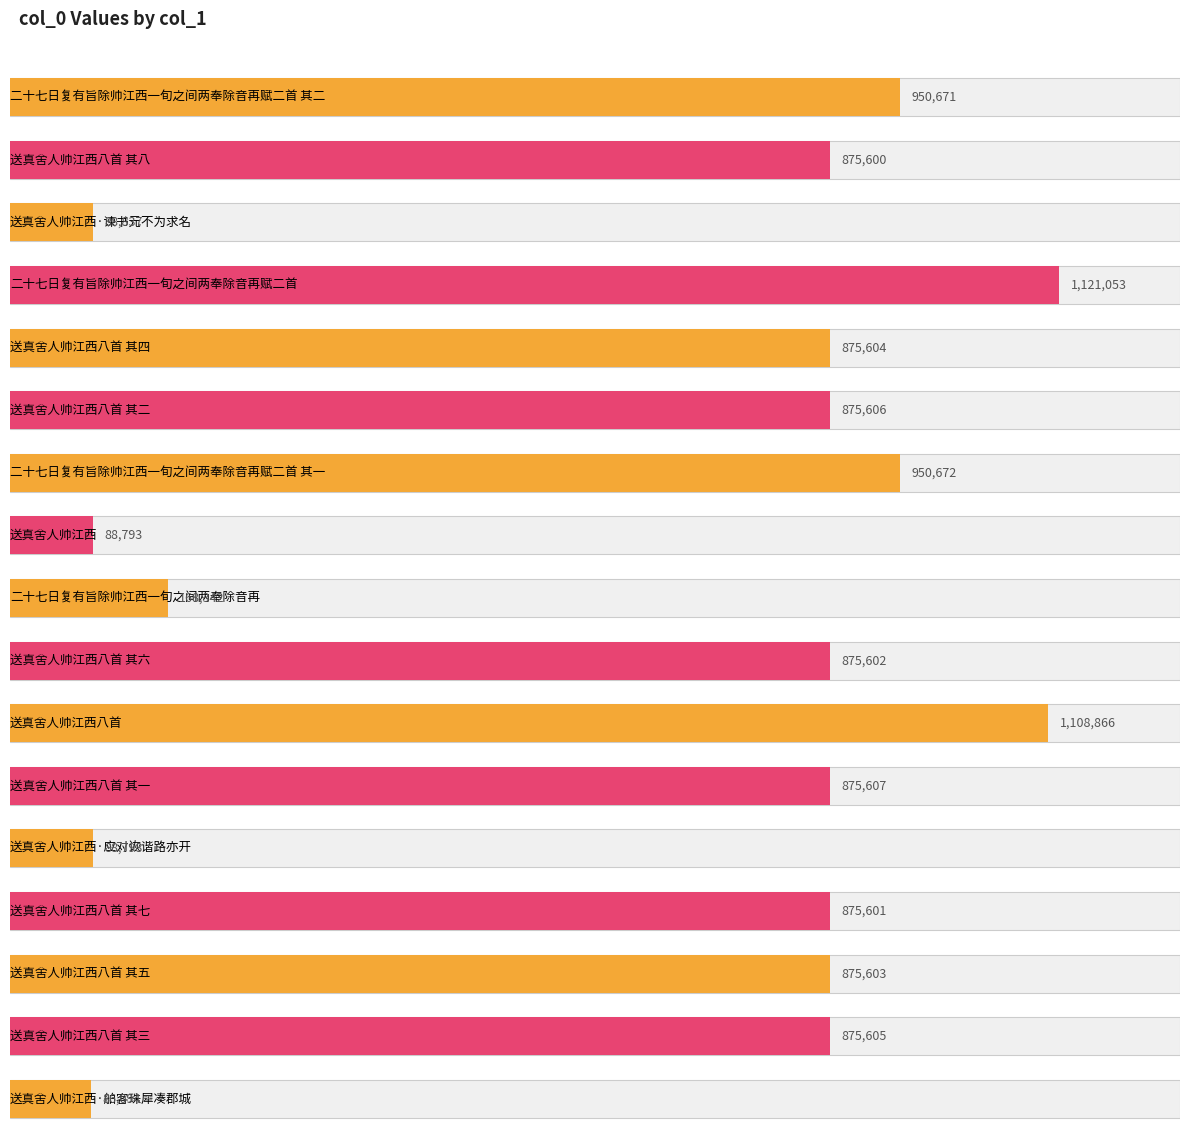

List the labels in order of value, smallest first.

送真舍人帅江西·舶客珠犀凑郡城, 送真舍人帅江西, 送真舍人帅江西·应对诙谐路亦开, 送真舍人帅江西·谏书元不为求名, 二十七日复有旨除帅江西一旬之间两奉除音再, 送真舍人帅江西八首 其八, 送真舍人帅江西八首 其七, 送真舍人帅江西八首 其六, 送真舍人帅江西八首 其五, 送真舍人帅江西八首 其四, 送真舍人帅江西八首 其三, 送真舍人帅江西八首 其二, 送真舍人帅江西八首 其一, 二十七日复有旨除帅江西一旬之间两奉除音再赋二首 其二, 二十七日复有旨除帅江西一旬之间两奉除音再赋二首 其一, 送真舍人帅江西八首, 二十七日复有旨除帅江西一旬之间两奉除音再赋二首